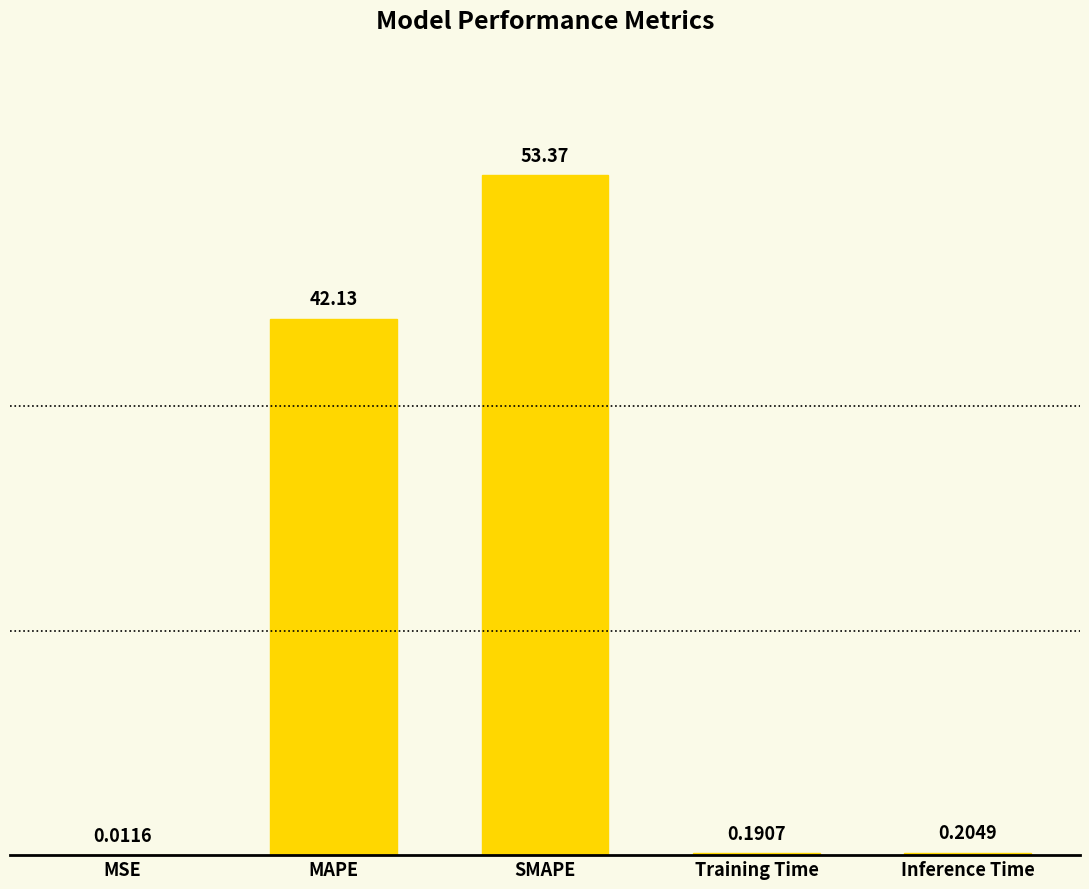

Which label corresponds to the largest value in the chart?

SMAPE